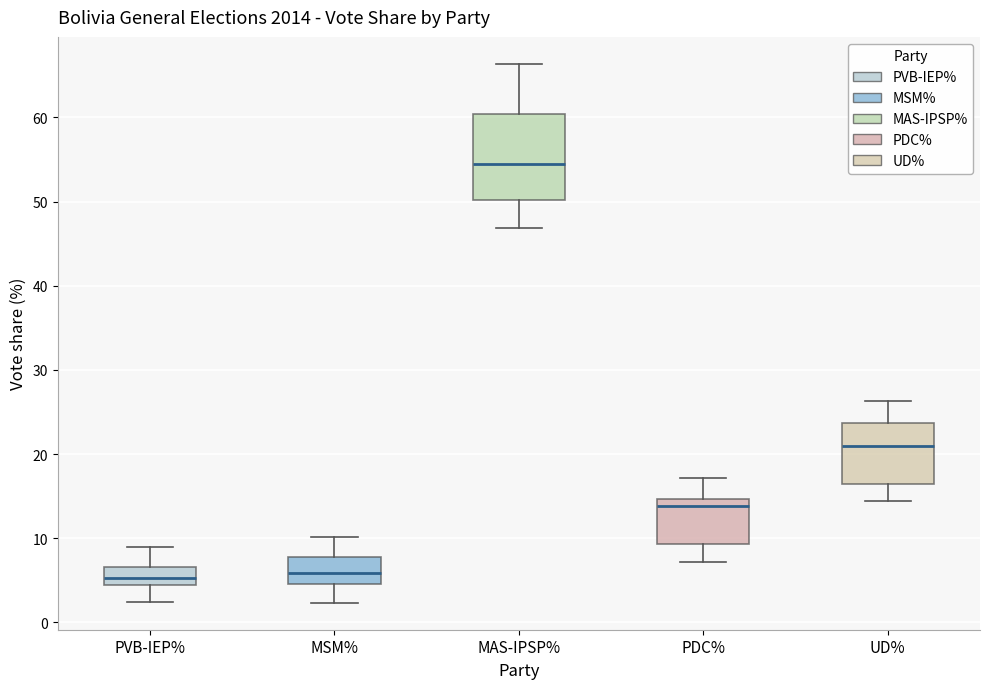

Which box has the highest median line?

MAS-IPSP%